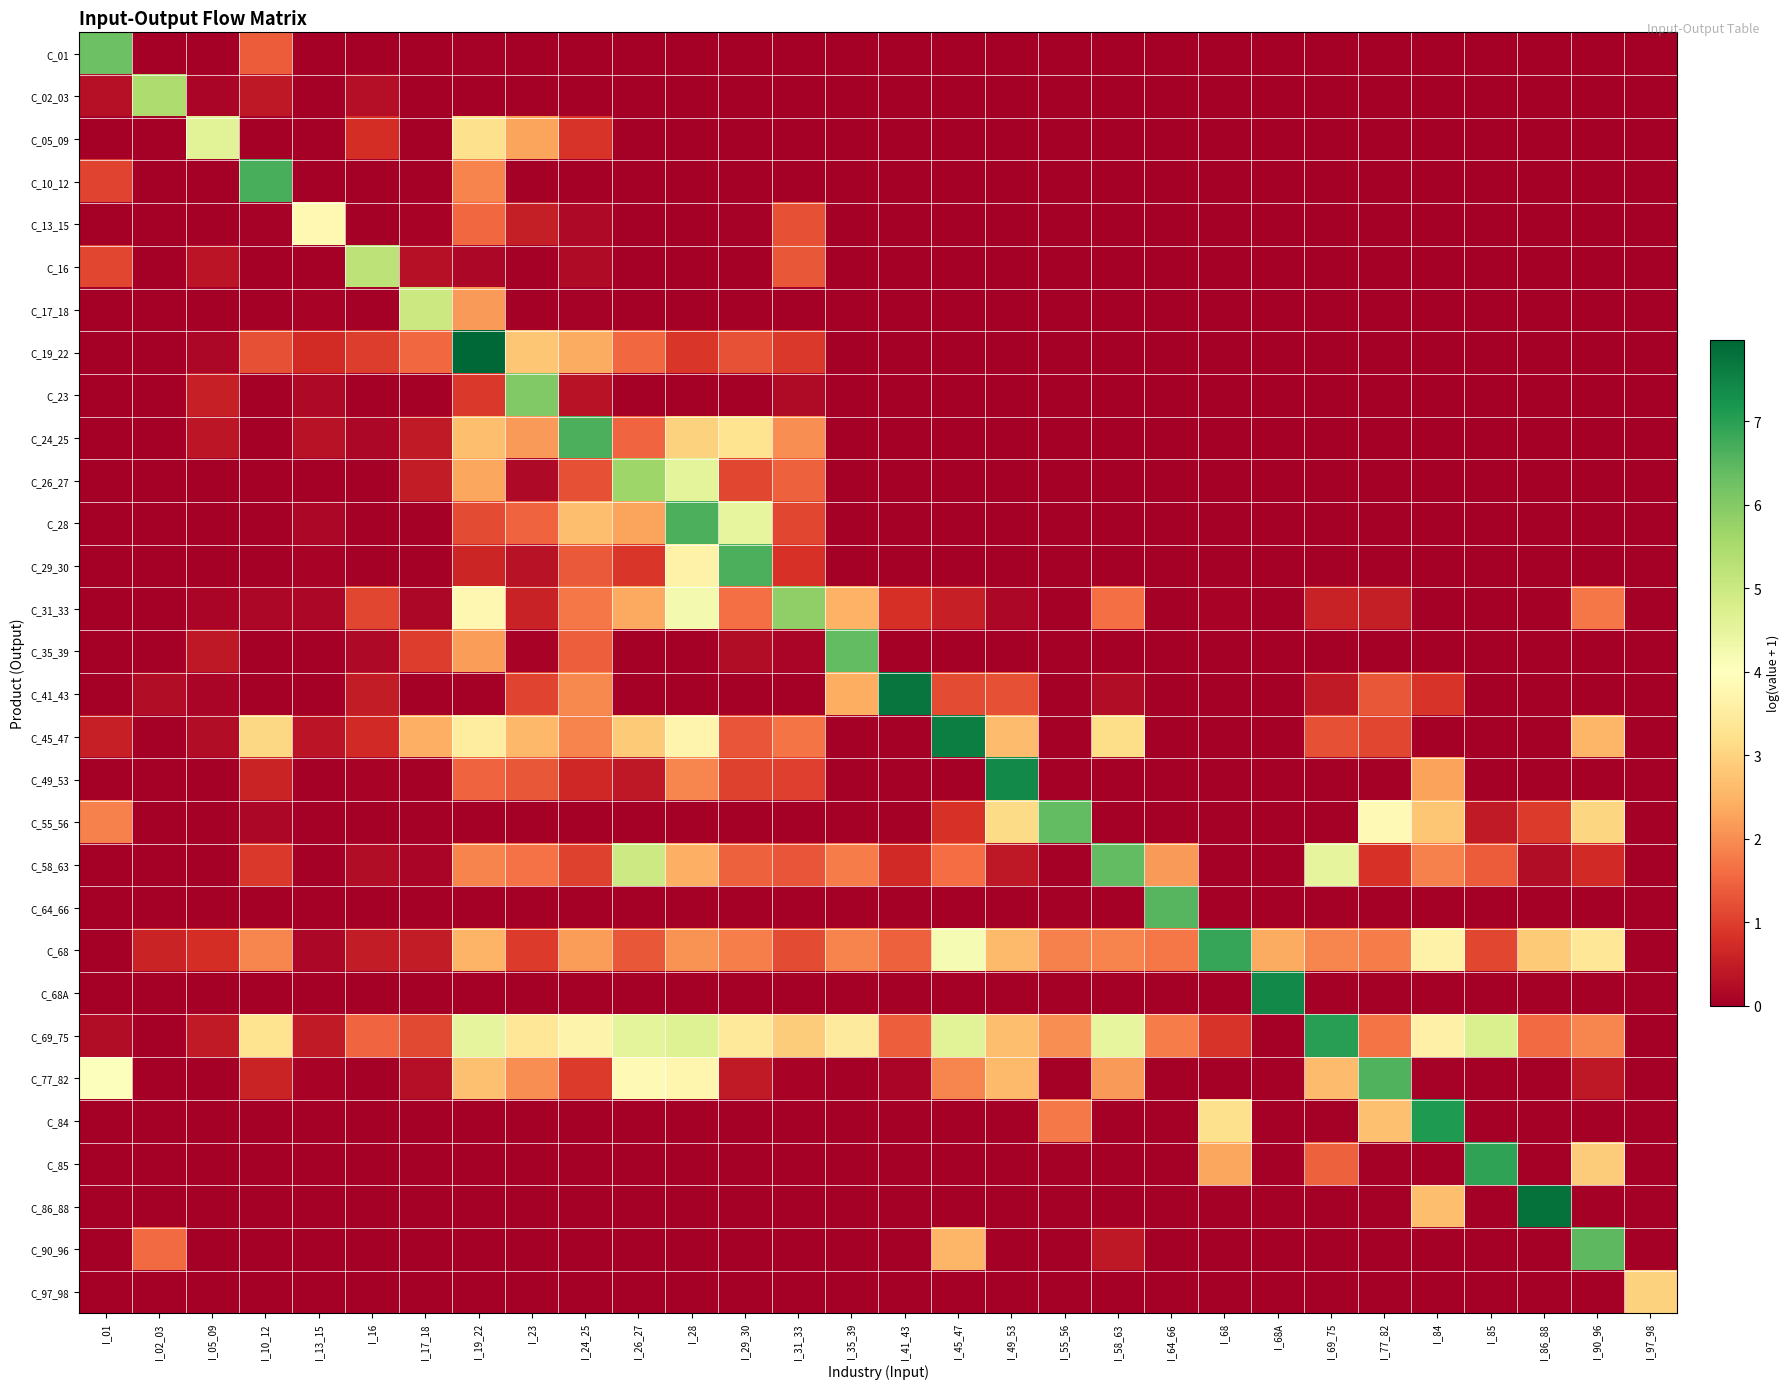

Reading left to right, list all the values displayed in this chart.

C_01: I_01=6.3	I_02_03=0.0	I_05_09=0.0	I_10_12=1.4	I_13_15=0.0	I_16=0.0	I_17_18=0.0	I_19_22=0.0	I_23=0.0	I_24_25=0.0	I_26_27=0.0	I_28=0.0	I_29_30=0.0	I_31_33=0.0	I_35_39=0.0	I_41_43=0.0	I_45_47=0.0	I_49_53=0.0	I_55_56=0.0	I_58_63=0.0	I_64_66=0.0	I_68=0.0	I_68A=0.0	I_69_75=0.0	I_77_82=0.0	I_84=0.0	I_85=0.0	I_86_88=0.0	I_90_96=0.0	I_97_98=0.0
C_02_03: I_01=0.3	I_02_03=5.4	I_05_09=0.1	I_10_12=0.4	I_13_15=0.0	I_16=0.3	I_17_18=0.0	I_19_22=0.0	I_23=0.0	I_24_25=0.0	I_26_27=0.0	I_28=0.0	I_29_30=0.0	I_31_33=0.0	I_35_39=0.0	I_41_43=0.0	I_45_47=0.0	I_49_53=0.0	I_55_56=0.0	I_58_63=0.0	I_64_66=0.0	I_68=0.0	I_68A=0.0	I_69_75=0.0	I_77_82=0.0	I_84=0.0	I_85=0.0	I_86_88=0.0	I_90_96=0.0	I_97_98=0.0
C_05_09: I_01=0.0	I_02_03=0.0	I_05_09=4.6	I_10_12=0.0	I_13_15=0.0	I_16=0.8	I_17_18=0.0	I_19_22=3.2	I_23=2.3	I_24_25=0.9	I_26_27=0.0	I_28=0.0	I_29_30=0.0	I_31_33=0.0	I_35_39=0.0	I_41_43=0.0	I_45_47=0.0	I_49_53=0.0	I_55_56=0.0	I_58_63=0.0	I_64_66=0.0	I_68=0.0	I_68A=0.0	I_69_75=0.0	I_77_82=0.0	I_84=0.0	I_85=0.0	I_86_88=0.0	I_90_96=0.0	I_97_98=0.0
C_10_12: I_01=1.1	I_02_03=0.0	I_05_09=0.0	I_10_12=6.7	I_13_15=0.0	I_16=0.0	I_17_18=0.0	I_19_22=1.9	I_23=0.0	I_24_25=0.0	I_26_27=0.0	I_28=0.0	I_29_30=0.0	I_31_33=0.0	I_35_39=0.0	I_41_43=0.0	I_45_47=0.0	I_49_53=0.0	I_55_56=0.0	I_58_63=0.0	I_64_66=0.0	I_68=0.0	I_68A=0.0	I_69_75=0.0	I_77_82=0.0	I_84=0.0	I_85=0.0	I_86_88=0.0	I_90_96=0.0	I_97_98=0.0
C_13_15: I_01=0.0	I_02_03=0.0	I_05_09=0.0	I_10_12=0.0	I_13_15=3.8	I_16=0.0	I_17_18=0.1	I_19_22=1.6	I_23=0.5	I_24_25=0.2	I_26_27=0.0	I_28=0.0	I_29_30=0.0	I_31_33=1.2	I_35_39=0.0	I_41_43=0.0	I_45_47=0.0	I_49_53=0.0	I_55_56=0.0	I_58_63=0.0	I_64_66=0.0	I_68=0.0	I_68A=0.0	I_69_75=0.0	I_77_82=0.0	I_84=0.0	I_85=0.0	I_86_88=0.0	I_90_96=0.0	I_97_98=0.0
C_16: I_01=1.1	I_02_03=0.0	I_05_09=0.4	I_10_12=0.0	I_13_15=0.0	I_16=5.2	I_17_18=0.3	I_19_22=0.1	I_23=0.0	I_24_25=0.2	I_26_27=0.0	I_28=0.0	I_29_30=0.0	I_31_33=1.3	I_35_39=0.0	I_41_43=0.0	I_45_47=0.0	I_49_53=0.0	I_55_56=0.0	I_58_63=0.0	I_64_66=0.0	I_68=0.0	I_68A=0.0	I_69_75=0.0	I_77_82=0.0	I_84=0.0	I_85=0.0	I_86_88=0.0	I_90_96=0.0	I_97_98=0.0
C_17_18: I_01=0.0	I_02_03=0.0	I_05_09=0.0	I_10_12=0.0	I_13_15=0.1	I_16=0.0	I_17_18=5.0	I_19_22=2.2	I_23=0.0	I_24_25=0.0	I_26_27=0.0	I_28=0.0	I_29_30=0.0	I_31_33=0.0	I_35_39=0.0	I_41_43=0.0	I_45_47=0.0	I_49_53=0.0	I_55_56=0.0	I_58_63=0.0	I_64_66=0.0	I_68=0.0	I_68A=0.0	I_69_75=0.0	I_77_82=0.0	I_84=0.0	I_85=0.0	I_86_88=0.0	I_90_96=0.0	I_97_98=0.0
C_19_22: I_01=0.0	I_02_03=0.0	I_05_09=0.1	I_10_12=1.2	I_13_15=0.7	I_16=1.0	I_17_18=1.5	I_19_22=8.0	I_23=2.8	I_24_25=2.4	I_26_27=1.5	I_28=0.9	I_29_30=1.3	I_31_33=0.9	I_35_39=0.0	I_41_43=0.0	I_45_47=0.0	I_49_53=0.0	I_55_56=0.0	I_58_63=0.0	I_64_66=0.0	I_68=0.0	I_68A=0.0	I_69_75=0.0	I_77_82=0.0	I_84=0.0	I_85=0.0	I_86_88=0.0	I_90_96=0.0	I_97_98=0.0
C_23: I_01=0.0	I_02_03=0.0	I_05_09=0.5	I_10_12=0.0	I_13_15=0.2	I_16=0.0	I_17_18=0.0	I_19_22=0.9	I_23=6.0	I_24_25=0.3	I_26_27=0.0	I_28=0.0	I_29_30=0.0	I_31_33=0.2	I_35_39=0.0	I_41_43=0.0	I_45_47=0.0	I_49_53=0.0	I_55_56=0.0	I_58_63=0.0	I_64_66=0.0	I_68=0.0	I_68A=0.0	I_69_75=0.0	I_77_82=0.0	I_84=0.0	I_85=0.0	I_86_88=0.0	I_90_96=0.0	I_97_98=0.0
C_24_25: I_01=0.0	I_02_03=0.0	I_05_09=0.4	I_10_12=0.0	I_13_15=0.3	I_16=0.1	I_17_18=0.4	I_19_22=2.7	I_23=2.2	I_24_25=6.6	I_26_27=1.5	I_28=3.0	I_29_30=3.3	I_31_33=2.0	I_35_39=0.0	I_41_43=0.0	I_45_47=0.0	I_49_53=0.0	I_55_56=0.0	I_58_63=0.0	I_64_66=0.0	I_68=0.0	I_68A=0.0	I_69_75=0.0	I_77_82=0.0	I_84=0.0	I_85=0.0	I_86_88=0.0	I_90_96=0.0	I_97_98=0.0
C_26_27: I_01=0.0	I_02_03=0.0	I_05_09=0.0	I_10_12=0.0	I_13_15=0.0	I_16=0.0	I_17_18=0.5	I_19_22=2.3	I_23=0.2	I_24_25=1.2	I_26_27=5.7	I_28=4.5	I_29_30=1.1	I_31_33=1.5	I_35_39=0.0	I_41_43=0.0	I_45_47=0.0	I_49_53=0.0	I_55_56=0.0	I_58_63=0.0	I_64_66=0.0	I_68=0.0	I_68A=0.0	I_69_75=0.0	I_77_82=0.0	I_84=0.0	I_85=0.0	I_86_88=0.0	I_90_96=0.0	I_97_98=0.0
C_28: I_01=0.0	I_02_03=0.0	I_05_09=0.0	I_10_12=0.0	I_13_15=0.1	I_16=0.0	I_17_18=0.0	I_19_22=1.2	I_23=1.5	I_24_25=2.7	I_26_27=2.3	I_28=6.7	I_29_30=4.5	I_31_33=1.1	I_35_39=0.0	I_41_43=0.0	I_45_47=0.0	I_49_53=0.0	I_55_56=0.0	I_58_63=0.0	I_64_66=0.0	I_68=0.0	I_68A=0.0	I_69_75=0.0	I_77_82=0.0	I_84=0.0	I_85=0.0	I_86_88=0.0	I_90_96=0.0	I_97_98=0.0
C_29_30: I_01=0.0	I_02_03=0.0	I_05_09=0.0	I_10_12=0.0	I_13_15=0.1	I_16=0.0	I_17_18=0.0	I_19_22=0.7	I_23=0.3	I_24_25=1.4	I_26_27=0.9	I_28=3.7	I_29_30=6.6	I_31_33=0.8	I_35_39=0.0	I_41_43=0.0	I_45_47=0.0	I_49_53=0.0	I_55_56=0.0	I_58_63=0.0	I_64_66=0.0	I_68=0.0	I_68A=0.0	I_69_75=0.0	I_77_82=0.0	I_84=0.0	I_85=0.0	I_86_88=0.0	I_90_96=0.0	I_97_98=0.0
C_31_33: I_01=0.0	I_02_03=0.0	I_05_09=0.1	I_10_12=0.1	I_13_15=0.1	I_16=1.1	I_17_18=0.1	I_19_22=3.8	I_23=0.6	I_24_25=1.7	I_26_27=2.4	I_28=4.2	I_29_30=1.6	I_31_33=5.8	I_35_39=2.5	I_41_43=0.8	I_45_47=0.6	I_49_53=0.1	I_55_56=0.0	I_58_63=1.6	I_64_66=0.0	I_68=0.1	I_68A=0.0	I_69_75=0.6	I_77_82=0.5	I_84=0.0	I_85=0.0	I_86_88=0.0	I_90_96=1.7	I_97_98=0.0
C_35_39: I_01=0.0	I_02_03=0.0	I_05_09=0.4	I_10_12=0.0	I_13_15=0.0	I_16=0.2	I_17_18=1.0	I_19_22=2.2	I_23=0.1	I_24_25=1.4	I_26_27=0.0	I_28=0.0	I_29_30=0.2	I_31_33=0.1	I_35_39=6.4	I_41_43=0.0	I_45_47=0.0	I_49_53=0.0	I_55_56=0.0	I_58_63=0.0	I_64_66=0.0	I_68=0.0	I_68A=0.0	I_69_75=0.0	I_77_82=0.0	I_84=0.0	I_85=0.0	I_86_88=0.0	I_90_96=0.0	I_97_98=0.0
C_41_43: I_01=0.0	I_02_03=0.2	I_05_09=0.1	I_10_12=0.0	I_13_15=0.0	I_16=0.5	I_17_18=0.0	I_19_22=0.0	I_23=1.1	I_24_25=1.9	I_26_27=0.0	I_28=0.0	I_29_30=0.0	I_31_33=0.0	I_35_39=2.4	I_41_43=7.7	I_45_47=1.2	I_49_53=1.2	I_55_56=0.0	I_58_63=0.2	I_64_66=0.0	I_68=0.0	I_68A=0.0	I_69_75=0.4	I_77_82=1.3	I_84=0.8	I_85=0.0	I_86_88=0.0	I_90_96=0.0	I_97_98=0.0
C_45_47: I_01=0.6	I_02_03=0.0	I_05_09=0.2	I_10_12=3.1	I_13_15=0.4	I_16=0.7	I_17_18=2.5	I_19_22=3.5	I_23=2.6	I_24_25=1.9	I_26_27=2.8	I_28=3.7	I_29_30=1.3	I_31_33=1.7	I_35_39=0.0	I_41_43=0.0	I_45_47=7.6	I_49_53=2.6	I_55_56=0.0	I_58_63=3.2	I_64_66=0.0	I_68=0.0	I_68A=0.0	I_69_75=1.2	I_77_82=1.1	I_84=0.0	I_85=0.0	I_86_88=0.0	I_90_96=2.5	I_97_98=0.0
C_49_53: I_01=0.0	I_02_03=0.0	I_05_09=0.0	I_10_12=0.6	I_13_15=0.0	I_16=0.1	I_17_18=0.0	I_19_22=1.5	I_23=1.3	I_24_25=0.7	I_26_27=0.4	I_28=1.9	I_29_30=1.0	I_31_33=1.0	I_35_39=0.0	I_41_43=0.0	I_45_47=0.0	I_49_53=7.4	I_55_56=0.0	I_58_63=0.0	I_64_66=0.0	I_68=0.0	I_68A=0.0	I_69_75=0.0	I_77_82=0.0	I_84=2.3	I_85=0.0	I_86_88=0.0	I_90_96=0.0	I_97_98=0.0
C_55_56: I_01=1.8	I_02_03=0.0	I_05_09=0.0	I_10_12=0.1	I_13_15=0.0	I_16=0.0	I_17_18=0.0	I_19_22=0.0	I_23=0.0	I_24_25=0.0	I_26_27=0.0	I_28=0.0	I_29_30=0.0	I_31_33=0.0	I_35_39=0.0	I_41_43=0.0	I_45_47=0.8	I_49_53=3.1	I_55_56=6.4	I_58_63=0.0	I_64_66=0.0	I_68=0.0	I_68A=0.0	I_69_75=0.0	I_77_82=3.9	I_84=2.8	I_85=0.4	I_86_88=0.9	I_90_96=3.0	I_97_98=0.0
C_58_63: I_01=0.0	I_02_03=0.0	I_05_09=0.0	I_10_12=0.9	I_13_15=0.0	I_16=0.2	I_17_18=0.1	I_19_22=1.9	I_23=1.7	I_24_25=1.0	I_26_27=5.0	I_28=2.5	I_29_30=1.5	I_31_33=1.3	I_35_39=1.8	I_41_43=0.7	I_45_47=1.6	I_49_53=0.4	I_55_56=0.0	I_58_63=6.4	I_64_66=2.2	I_68=0.0	I_68A=0.0	I_69_75=4.5	I_77_82=0.8	I_84=1.8	I_85=1.4	I_86_88=0.2	I_90_96=0.7	I_97_98=0.0
C_64_66: I_01=0.0	I_02_03=0.0	I_05_09=0.0	I_10_12=0.0	I_13_15=0.0	I_16=0.0	I_17_18=0.0	I_19_22=0.0	I_23=0.0	I_24_25=0.0	I_26_27=0.0	I_28=0.0	I_29_30=0.0	I_31_33=0.0	I_35_39=0.0	I_41_43=0.0	I_45_47=0.0	I_49_53=0.0	I_55_56=0.0	I_58_63=0.0	I_64_66=6.5	I_68=0.0	I_68A=0.0	I_69_75=0.0	I_77_82=0.0	I_84=0.0	I_85=0.0	I_86_88=0.0	I_90_96=0.0	I_97_98=0.0
C_68: I_01=0.0	I_02_03=0.6	I_05_09=0.8	I_10_12=1.9	I_13_15=0.2	I_16=0.5	I_17_18=0.5	I_19_22=2.5	I_23=1.0	I_24_25=2.2	I_26_27=1.3	I_28=2.1	I_29_30=1.8	I_31_33=1.2	I_35_39=1.9	I_41_43=1.4	I_45_47=4.1	I_49_53=2.6	I_55_56=1.9	I_58_63=1.9	I_64_66=1.7	I_68=6.9	I_68A=2.4	I_69_75=1.9	I_77_82=1.8	I_84=3.7	I_85=1.1	I_86_88=2.8	I_90_96=3.4	I_97_98=0.0
C_68A: I_01=0.0	I_02_03=0.0	I_05_09=0.0	I_10_12=0.0	I_13_15=0.0	I_16=0.0	I_17_18=0.0	I_19_22=0.0	I_23=0.0	I_24_25=0.0	I_26_27=0.0	I_28=0.0	I_29_30=0.0	I_31_33=0.0	I_35_39=0.0	I_41_43=0.0	I_45_47=0.0	I_49_53=0.0	I_55_56=0.0	I_58_63=0.0	I_64_66=0.0	I_68=0.0	I_68A=7.4	I_69_75=0.0	I_77_82=0.0	I_84=0.0	I_85=0.0	I_86_88=0.0	I_90_96=0.0	I_97_98=0.0
C_69_75: I_01=0.2	I_02_03=0.0	I_05_09=0.4	I_10_12=3.3	I_13_15=0.5	I_16=1.5	I_17_18=1.1	I_19_22=4.5	I_23=3.4	I_24_25=3.7	I_26_27=4.5	I_28=4.7	I_29_30=3.5	I_31_33=2.9	I_35_39=3.5	I_41_43=1.4	I_45_47=4.6	I_49_53=2.7	I_55_56=2.0	I_58_63=4.5	I_64_66=1.8	I_68=0.9	I_68A=0.0	I_69_75=7.0	I_77_82=1.7	I_84=3.6	I_85=4.7	I_86_88=1.6	I_90_96=1.9	I_97_98=0.0
C_77_82: I_01=4.0	I_02_03=0.0	I_05_09=0.0	I_10_12=0.6	I_13_15=0.1	I_16=0.0	I_17_18=0.3	I_19_22=2.7	I_23=2.0	I_24_25=1.0	I_26_27=3.8	I_28=3.7	I_29_30=0.5	I_31_33=0.1	I_35_39=0.0	I_41_43=0.1	I_45_47=1.9	I_49_53=2.6	I_55_56=0.0	I_58_63=2.2	I_64_66=0.0	I_68=0.0	I_68A=0.0	I_69_75=2.6	I_77_82=6.6	I_84=0.0	I_85=0.0	I_86_88=0.0	I_90_96=0.4	I_97_98=0.0
C_84: I_01=0.0	I_02_03=0.0	I_05_09=0.0	I_10_12=0.0	I_13_15=0.0	I_16=0.0	I_17_18=0.0	I_19_22=0.0	I_23=0.0	I_24_25=0.0	I_26_27=0.0	I_28=0.0	I_29_30=0.0	I_31_33=0.0	I_35_39=0.0	I_41_43=0.0	I_45_47=0.0	I_49_53=0.0	I_55_56=1.8	I_58_63=0.0	I_64_66=0.0	I_68=3.2	I_68A=0.0	I_69_75=0.0	I_77_82=2.7	I_84=7.1	I_85=0.0	I_86_88=0.0	I_90_96=0.0	I_97_98=0.0
C_85: I_01=0.0	I_02_03=0.0	I_05_09=0.0	I_10_12=0.0	I_13_15=0.0	I_16=0.0	I_17_18=0.0	I_19_22=0.0	I_23=0.0	I_24_25=0.0	I_26_27=0.0	I_28=0.0	I_29_30=0.0	I_31_33=0.0	I_35_39=0.0	I_41_43=0.0	I_45_47=0.0	I_49_53=0.0	I_55_56=0.0	I_58_63=0.0	I_64_66=0.0	I_68=2.3	I_68A=0.0	I_69_75=1.4	I_77_82=0.0	I_84=0.0	I_85=6.9	I_86_88=0.0	I_90_96=2.9	I_97_98=0.0
C_86_88: I_01=0.0	I_02_03=0.0	I_05_09=0.0	I_10_12=0.0	I_13_15=0.0	I_16=0.0	I_17_18=0.0	I_19_22=0.0	I_23=0.0	I_24_25=0.0	I_26_27=0.0	I_28=0.0	I_29_30=0.0	I_31_33=0.0	I_35_39=0.0	I_41_43=0.0	I_45_47=0.0	I_49_53=0.0	I_55_56=0.0	I_58_63=0.0	I_64_66=0.0	I_68=0.0	I_68A=0.0	I_69_75=0.0	I_77_82=0.0	I_84=2.7	I_85=0.0	I_86_88=7.8	I_90_96=0.0	I_97_98=0.0
C_90_96: I_01=0.0	I_02_03=1.6	I_05_09=0.0	I_10_12=0.0	I_13_15=0.0	I_16=0.0	I_17_18=0.0	I_19_22=0.0	I_23=0.0	I_24_25=0.0	I_26_27=0.0	I_28=0.0	I_29_30=0.0	I_31_33=0.0	I_35_39=0.0	I_41_43=0.0	I_45_47=2.5	I_49_53=0.0	I_55_56=0.0	I_58_63=0.4	I_64_66=0.0	I_68=0.0	I_68A=0.0	I_69_75=0.0	I_77_82=0.0	I_84=0.0	I_85=0.0	I_86_88=0.0	I_90_96=6.5	I_97_98=0.0
C_97_98: I_01=0.0	I_02_03=0.0	I_05_09=0.0	I_10_12=0.0	I_13_15=0.0	I_16=0.0	I_17_18=0.0	I_19_22=0.0	I_23=0.0	I_24_25=0.0	I_26_27=0.0	I_28=0.0	I_29_30=0.0	I_31_33=0.0	I_35_39=0.0	I_41_43=0.0	I_45_47=0.0	I_49_53=0.0	I_55_56=0.0	I_58_63=0.0	I_64_66=0.0	I_68=0.0	I_68A=0.0	I_69_75=0.0	I_77_82=0.0	I_84=0.0	I_85=0.0	I_86_88=0.0	I_90_96=0.0	I_97_98=3.0